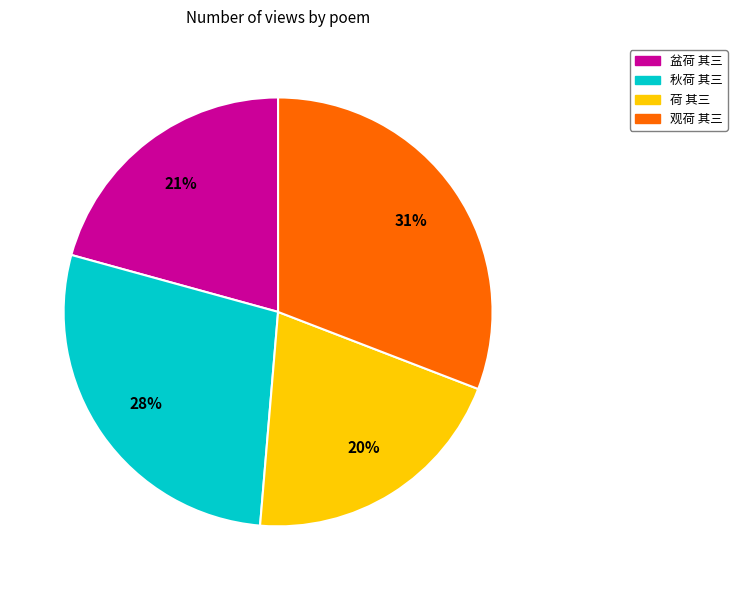

Does 秋荷 其三 represent more than half of the total?

No